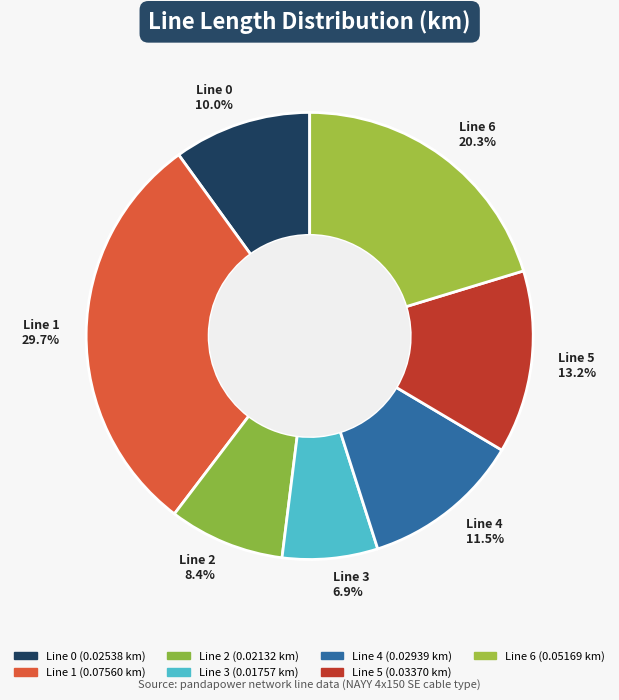

Does Line 4 account for over 50% of the chart?

No